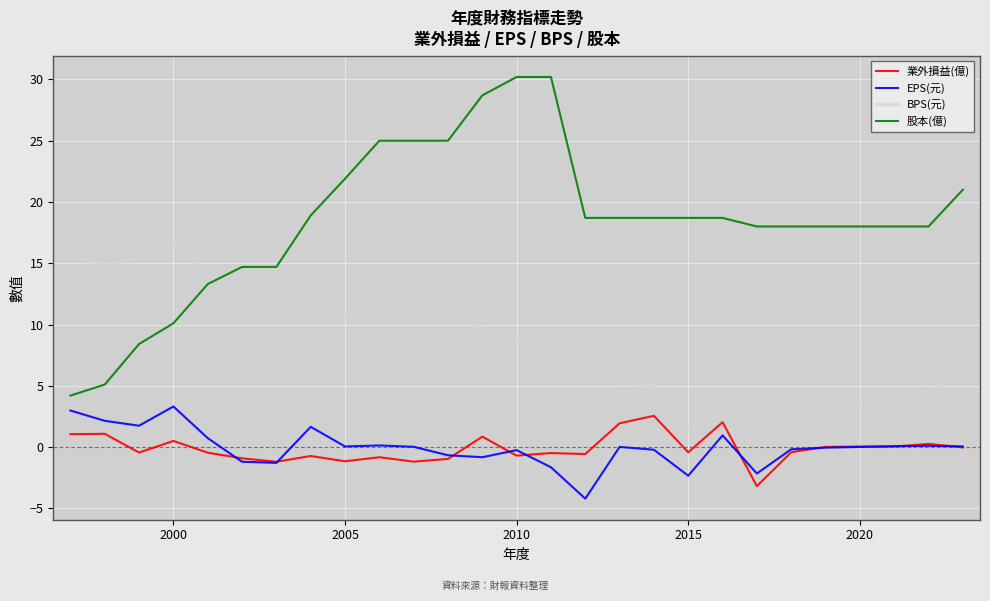

What are all the series names shown in the legend?

業外損益(億), EPS(元), BPS(元), 股本(億)